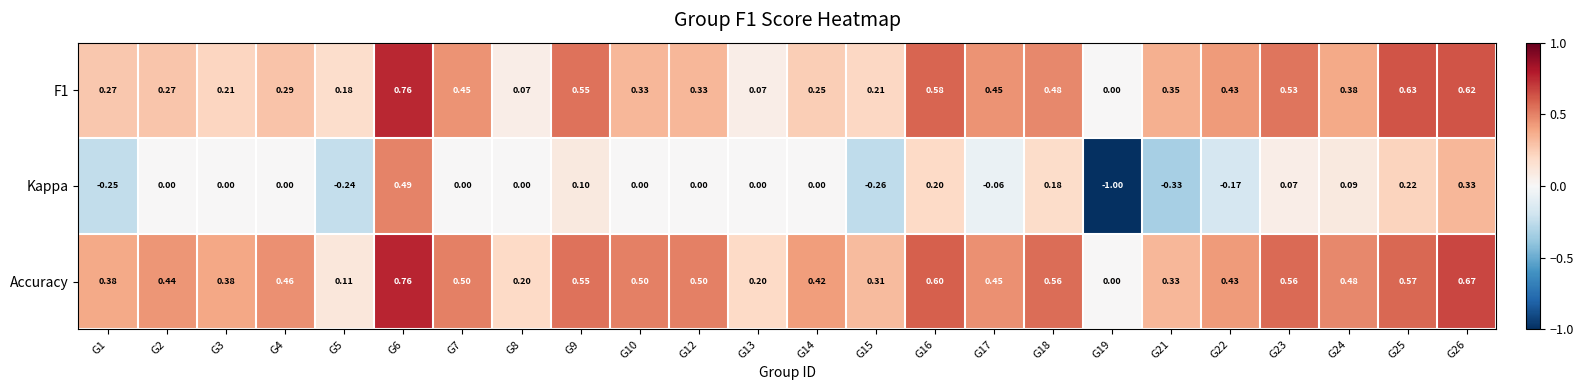

Which series changed the most between G2 and G13?

Accuracy